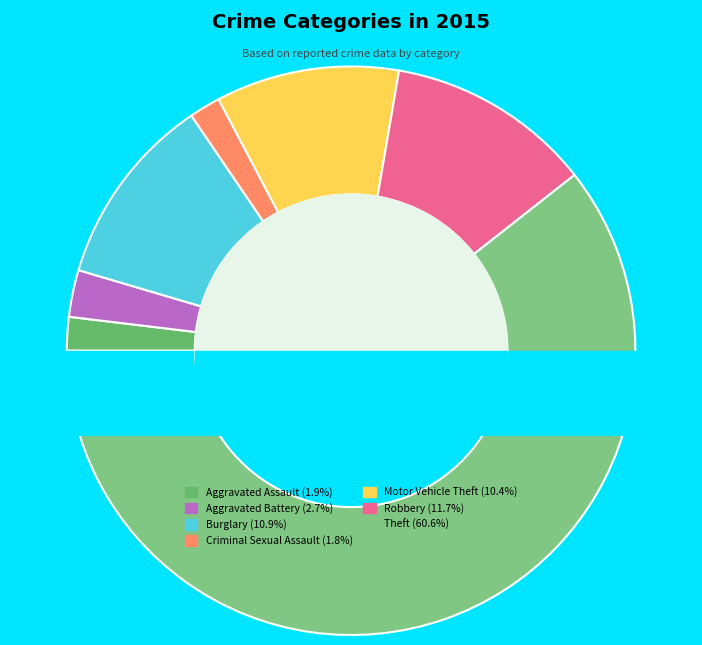

True or false: Theft accounts for 61% of the total.

True